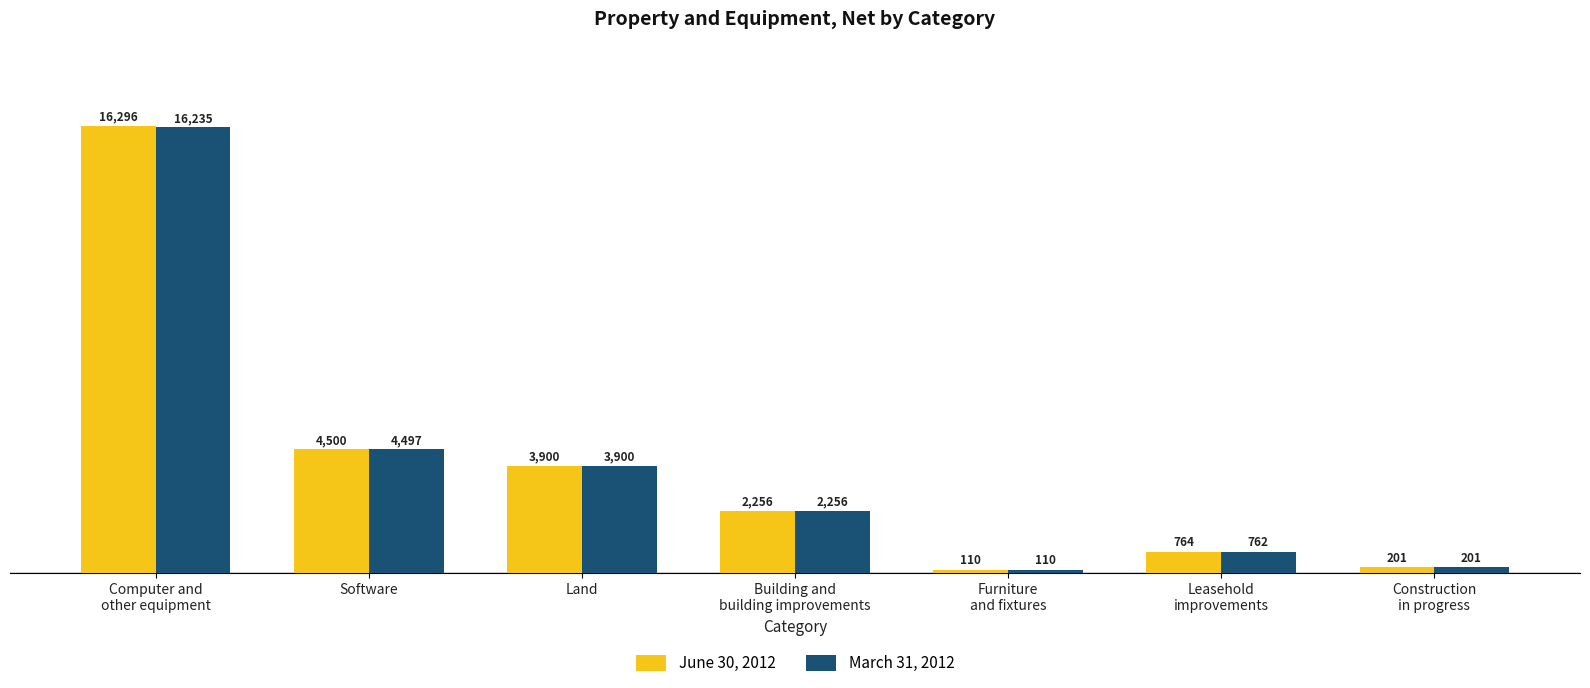

What is the minimum value for June 30, 2012?

110